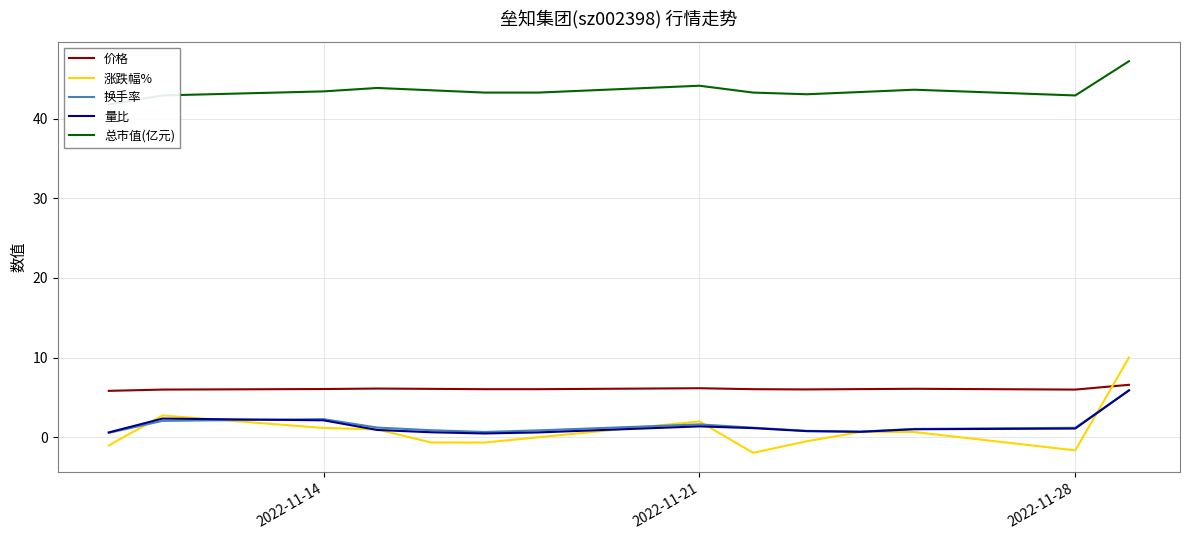

True or false: 涨跌幅% and 价格 intersect in this chart.

True